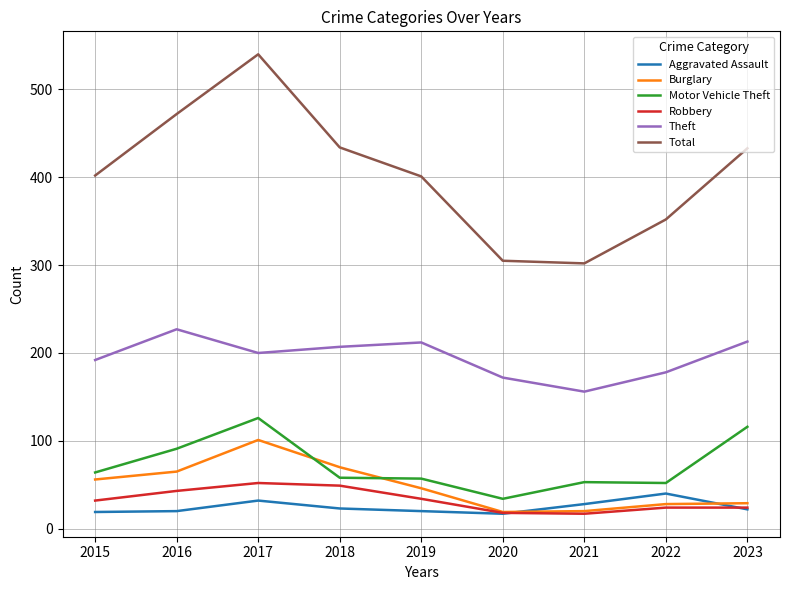

Is it true that Burglary equals 70 at 2018?

True